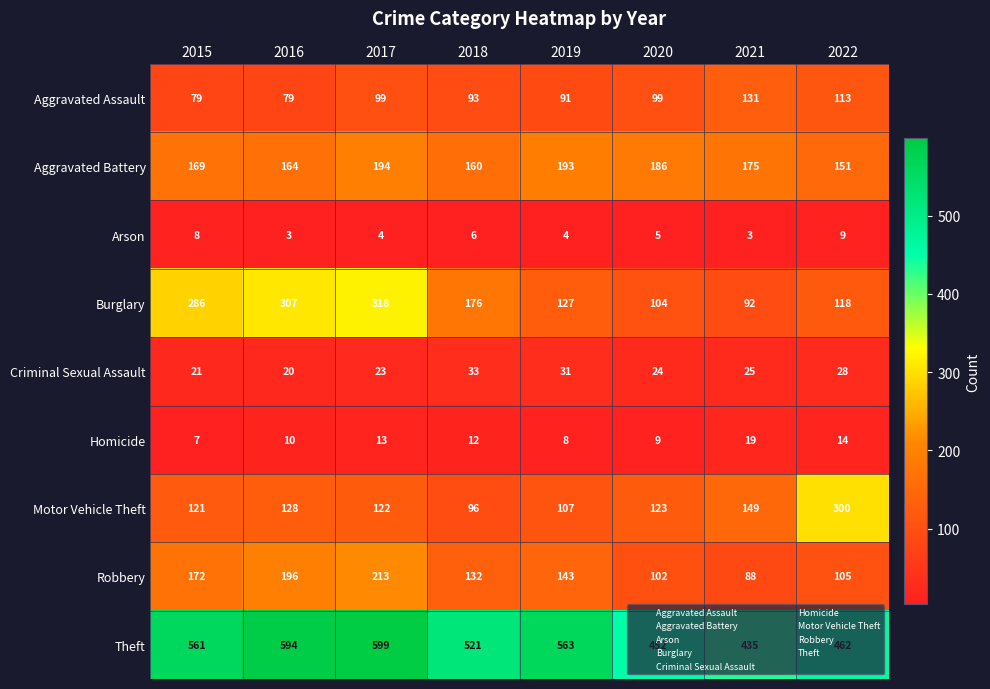

True or false: Robbery has a value of 143 at 2019.

True